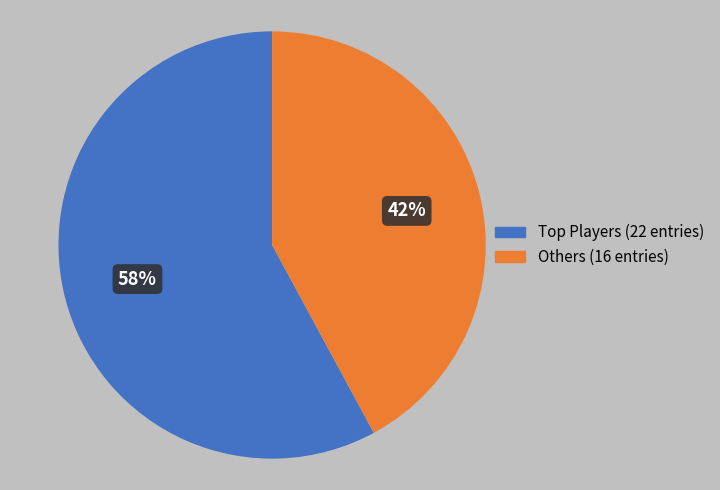

The Others (16 entries) slice represents 34% of the pie. True or false?

False